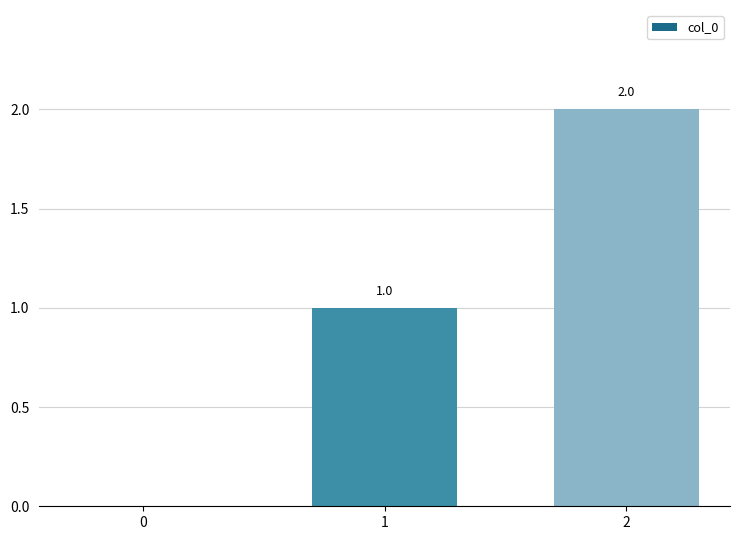

What is the change in value from 0 to 1?

+1